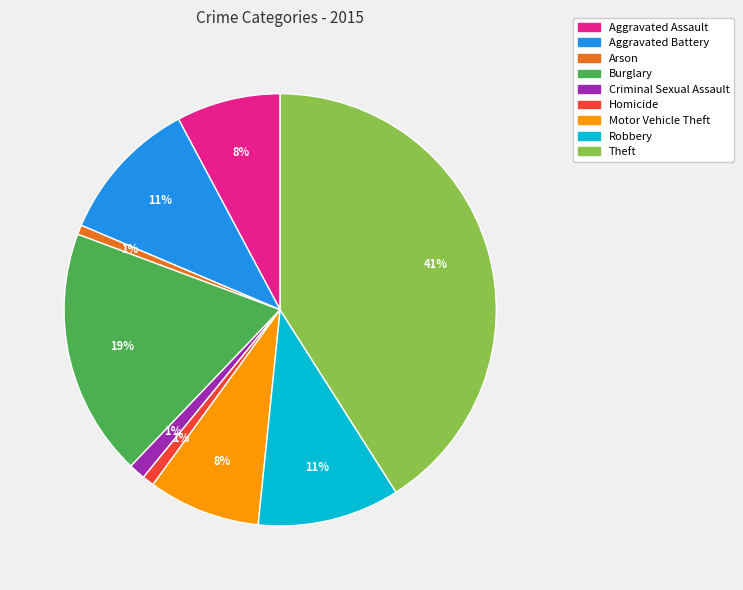

What percentage is the Burglary slice, to the nearest percent?

19%